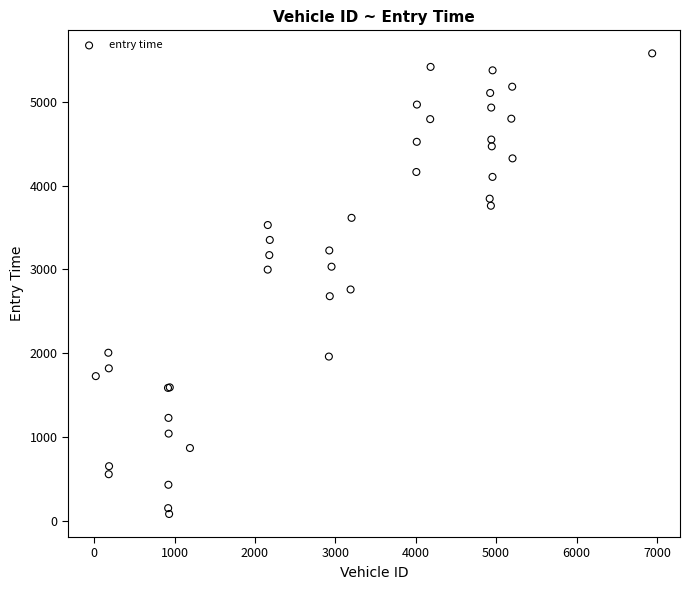

What Y value in the scatter plot is closest to 2829?

2760.5